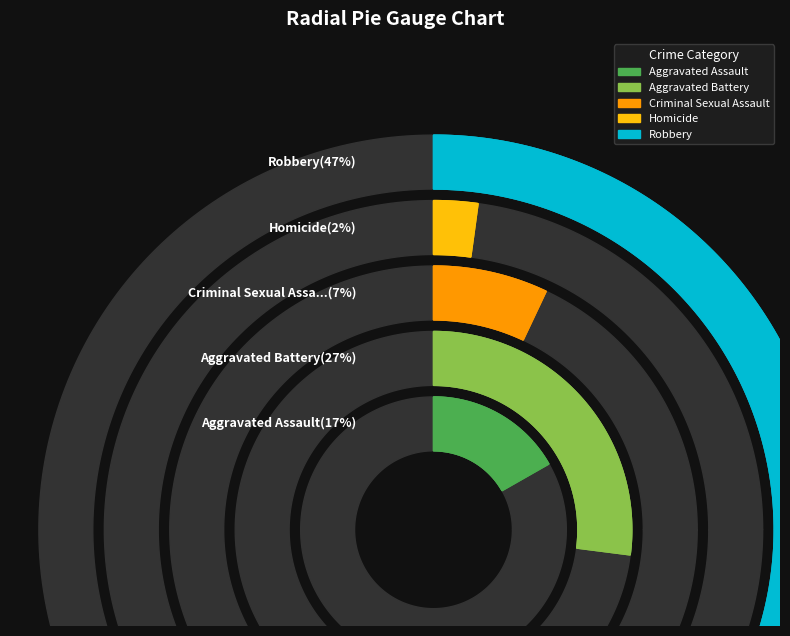

Count the number of slices in the pie.

5